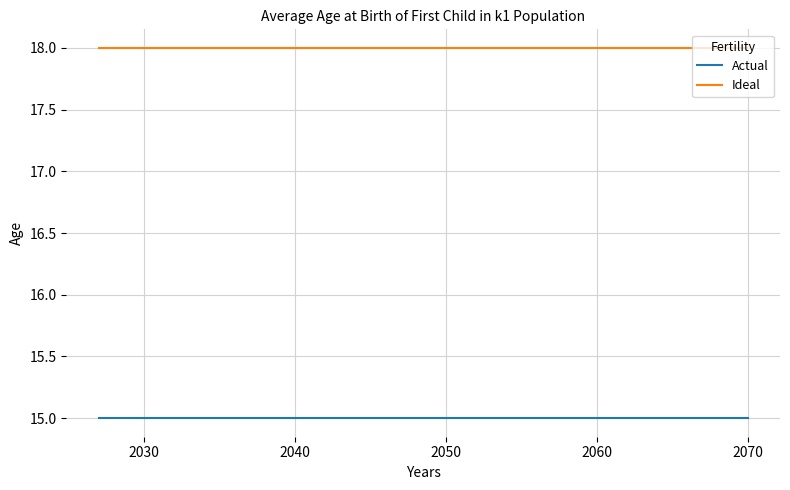

Rank the series by their average value, from highest to lowest.

Ideal, Actual